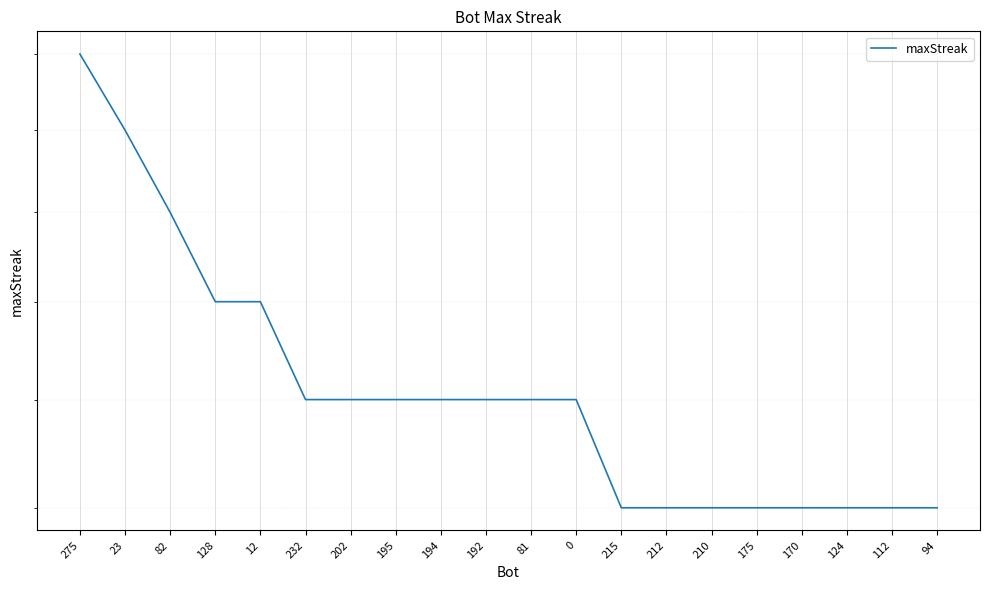

What is the label of the 11th point from the left?

81